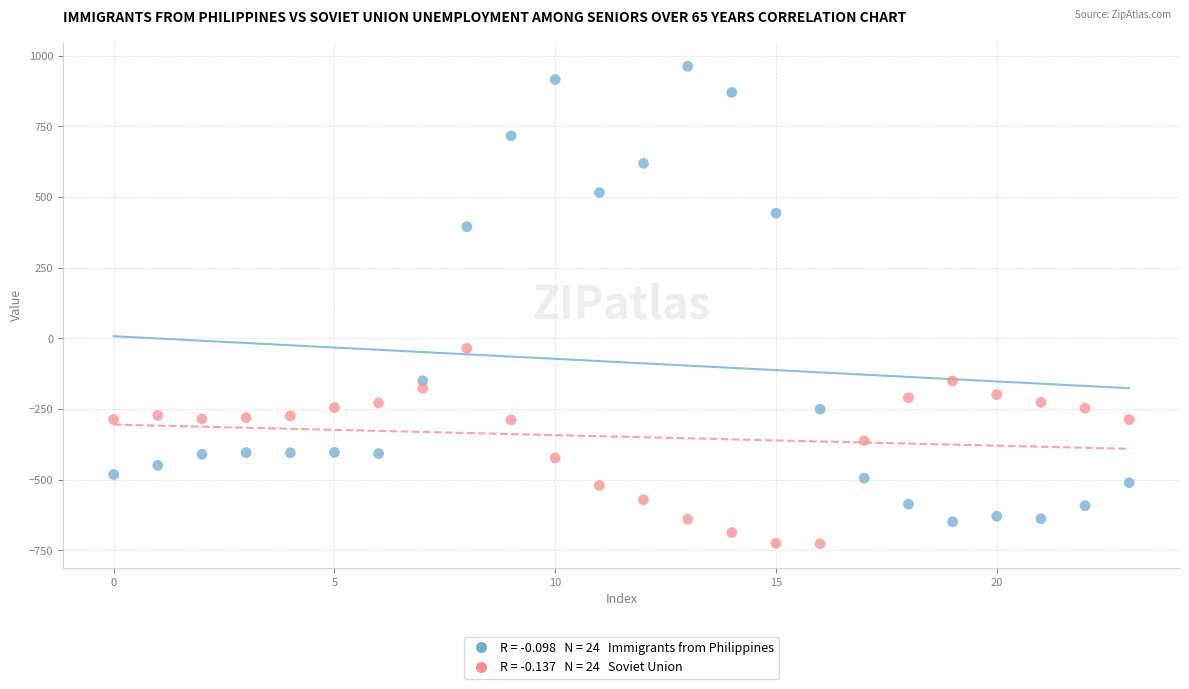

Across all data points, what is the range of Y values (max minus min)?

1689.3